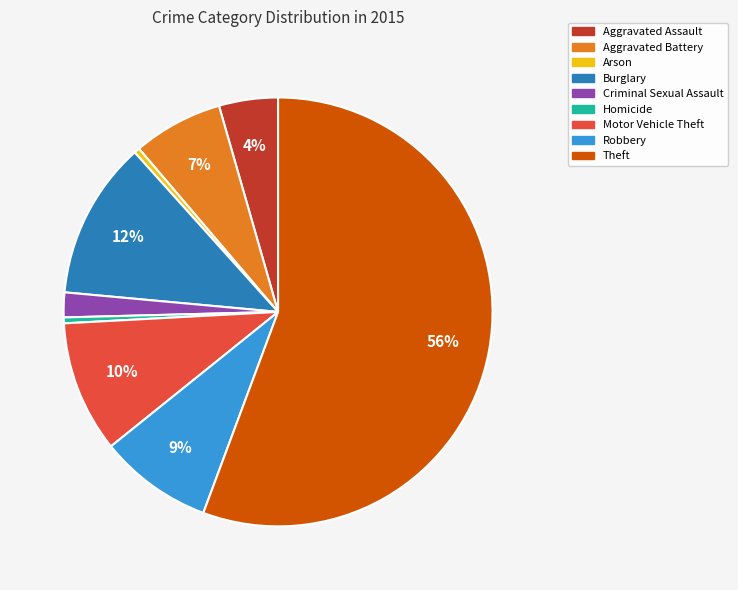

Which slice is the largest?

Theft